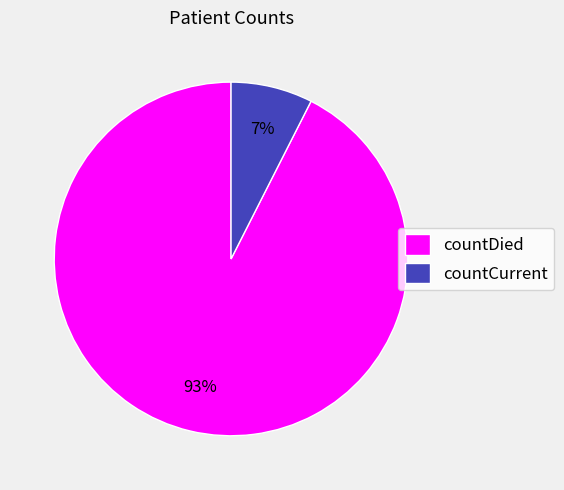

Which category accounts for the majority?

countDied